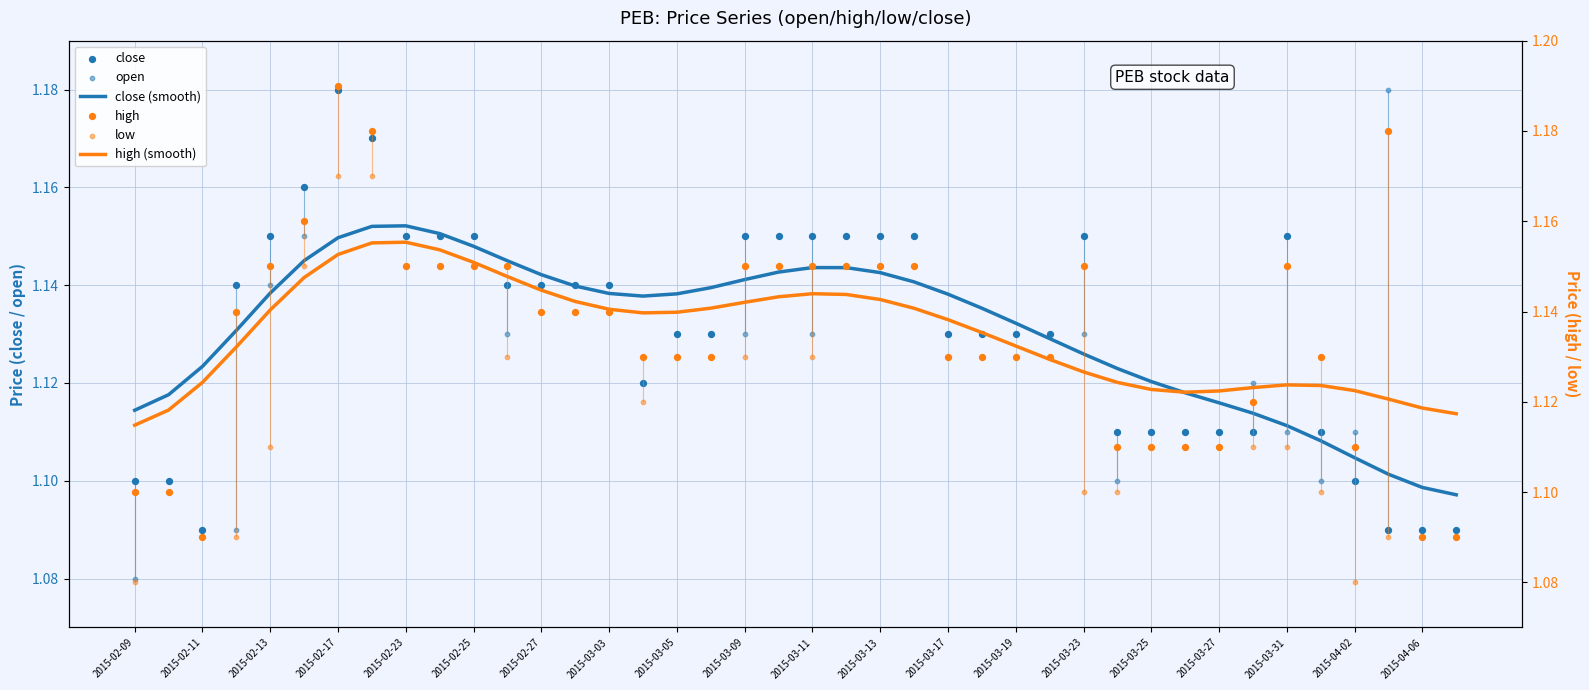

Is the value of low at 38 greater than the value of high at 2015-03-25?

No